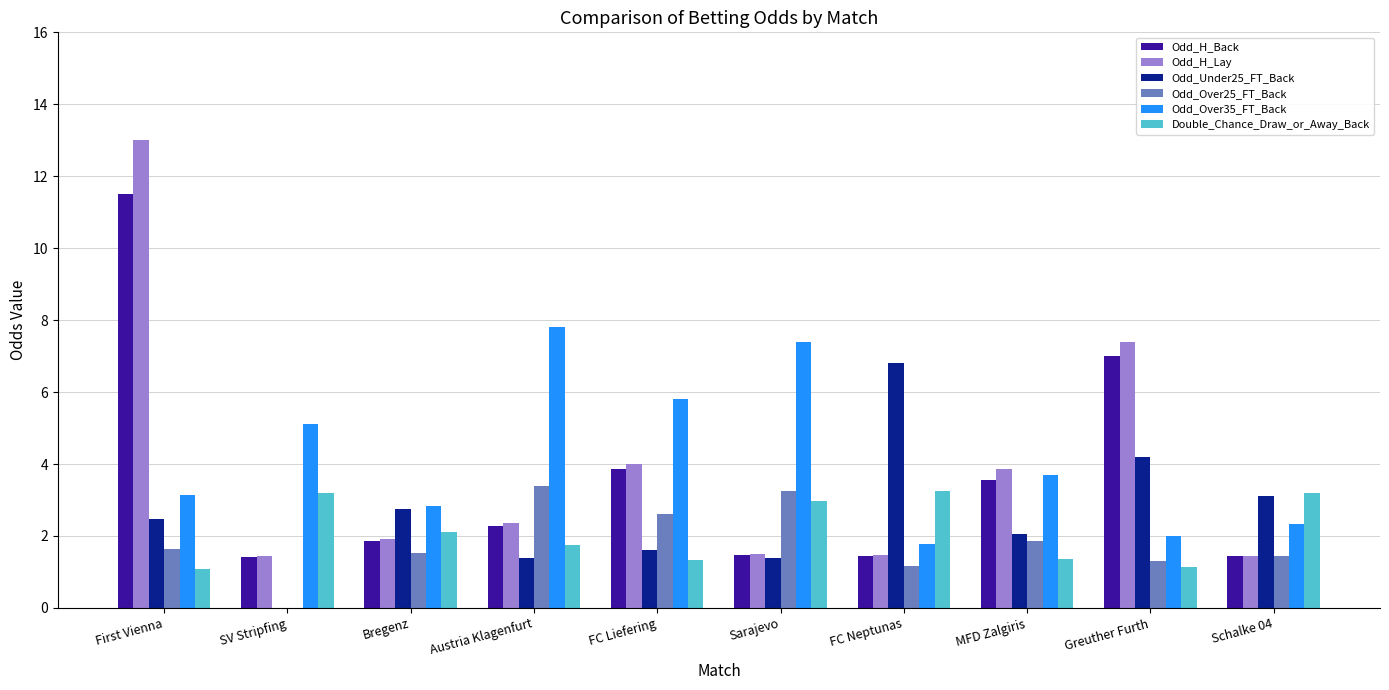

At which label is Odd_H_Back closest to 6?

Greuther Furth